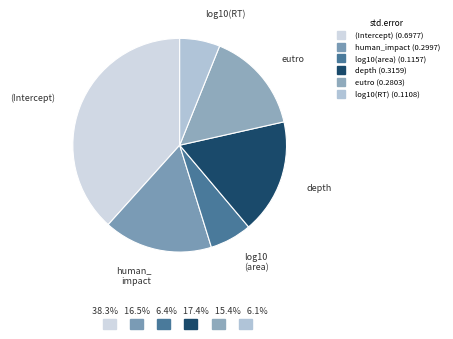

What is the change in value from human_impact to log10(RT)?

-0.2